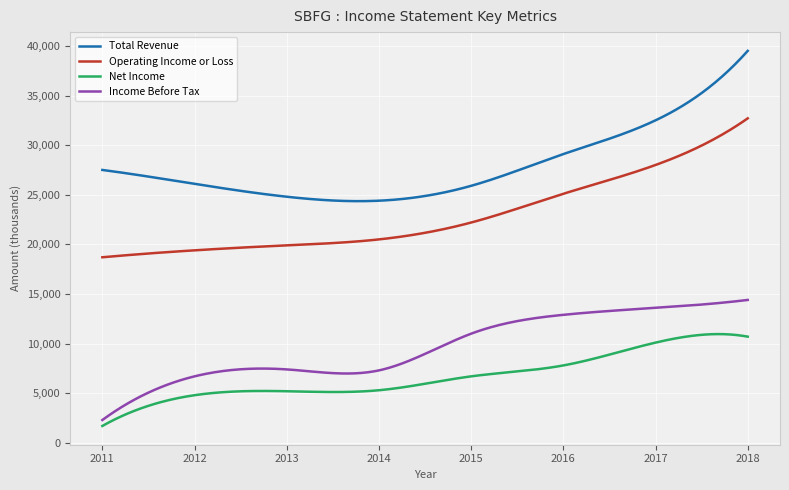

What is the difference between the maximum and minimum values in the Operating Income or Loss series?

14000.0